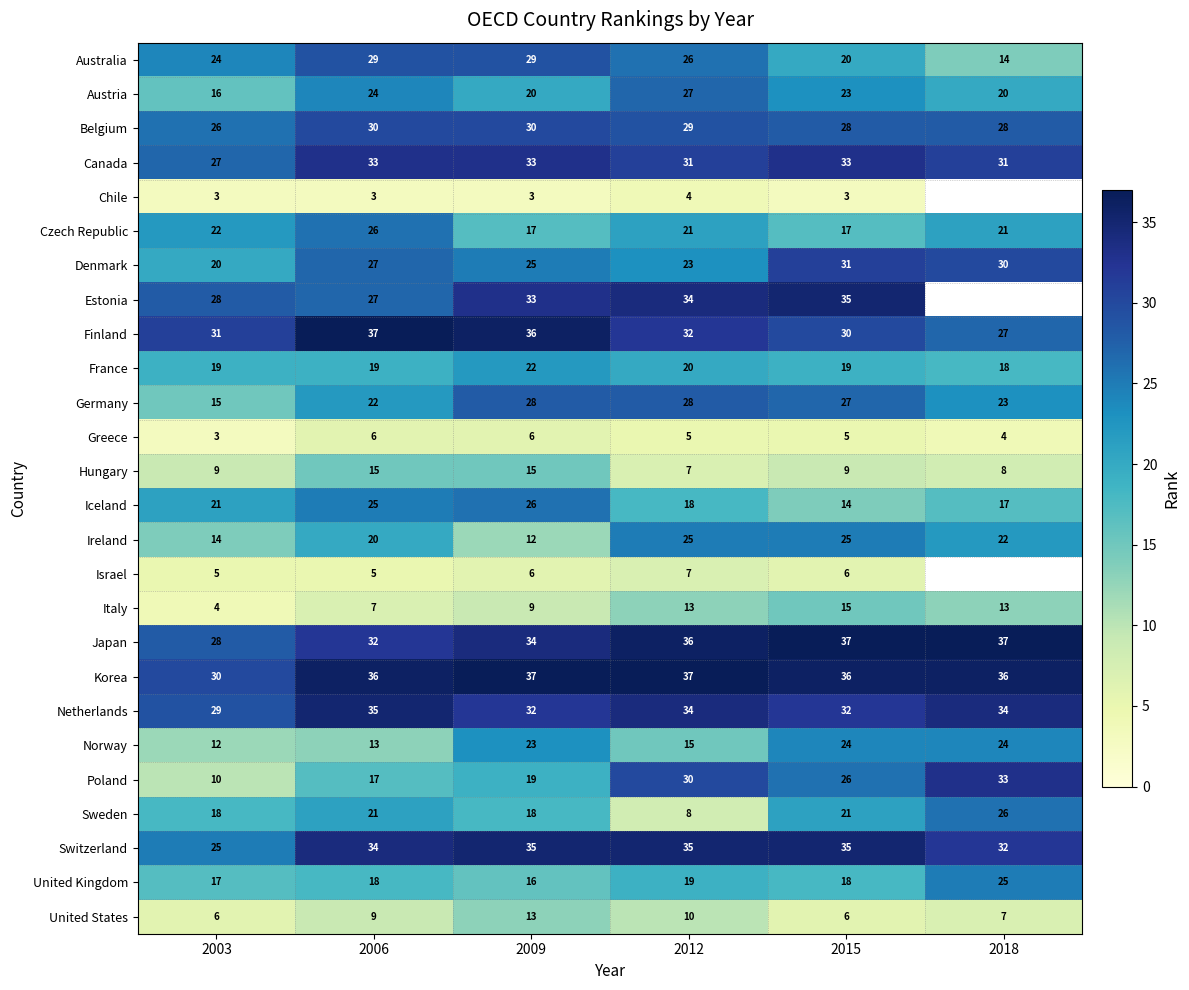

Is it true that Korea equals 61.7 at 2015?

False